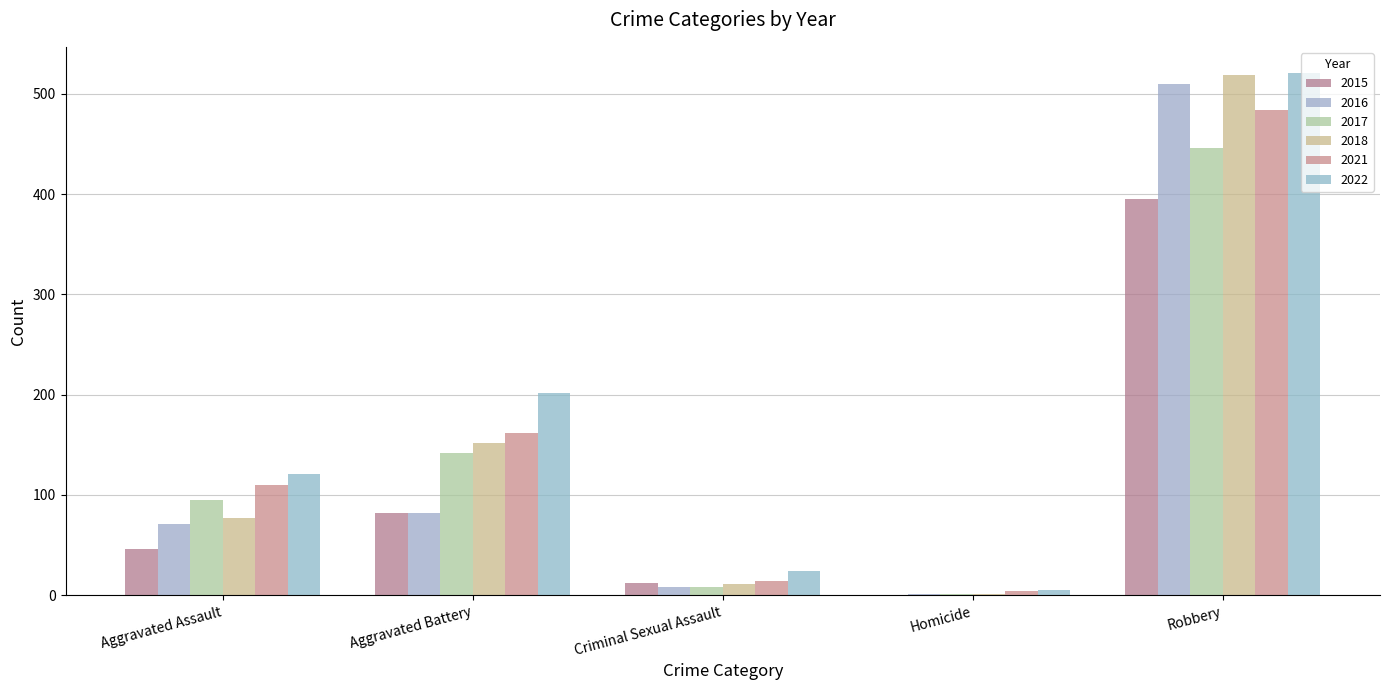

At which label does 2017 first exceed 95?

Aggravated Battery